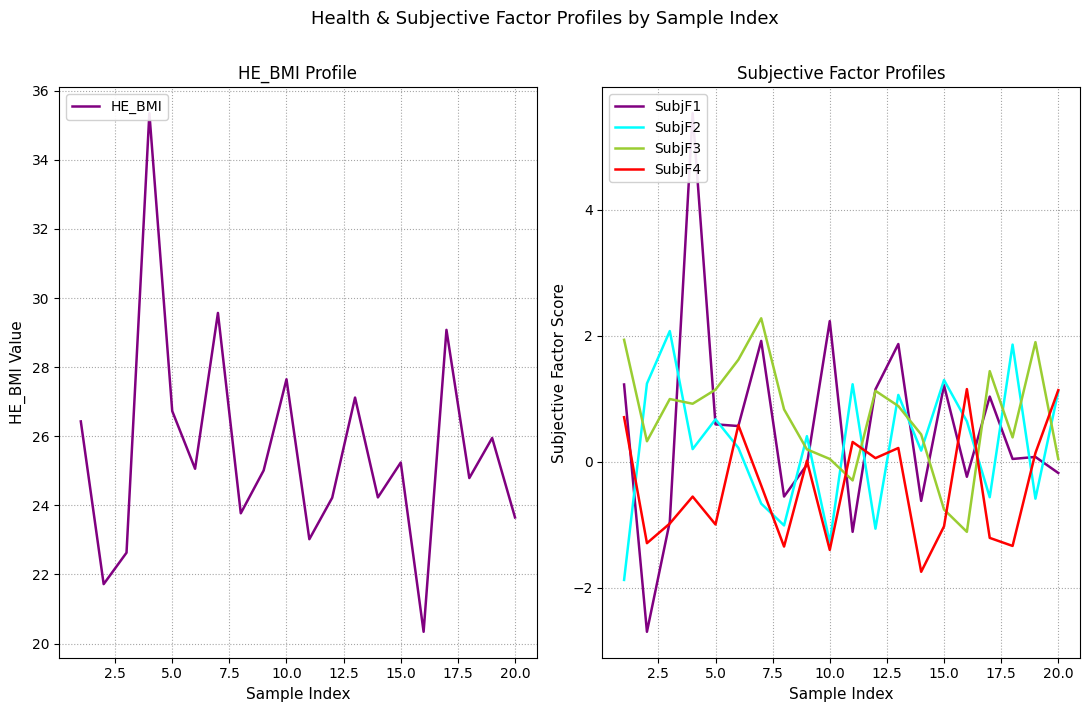

What is the maximum value for SubjF2?

2.1